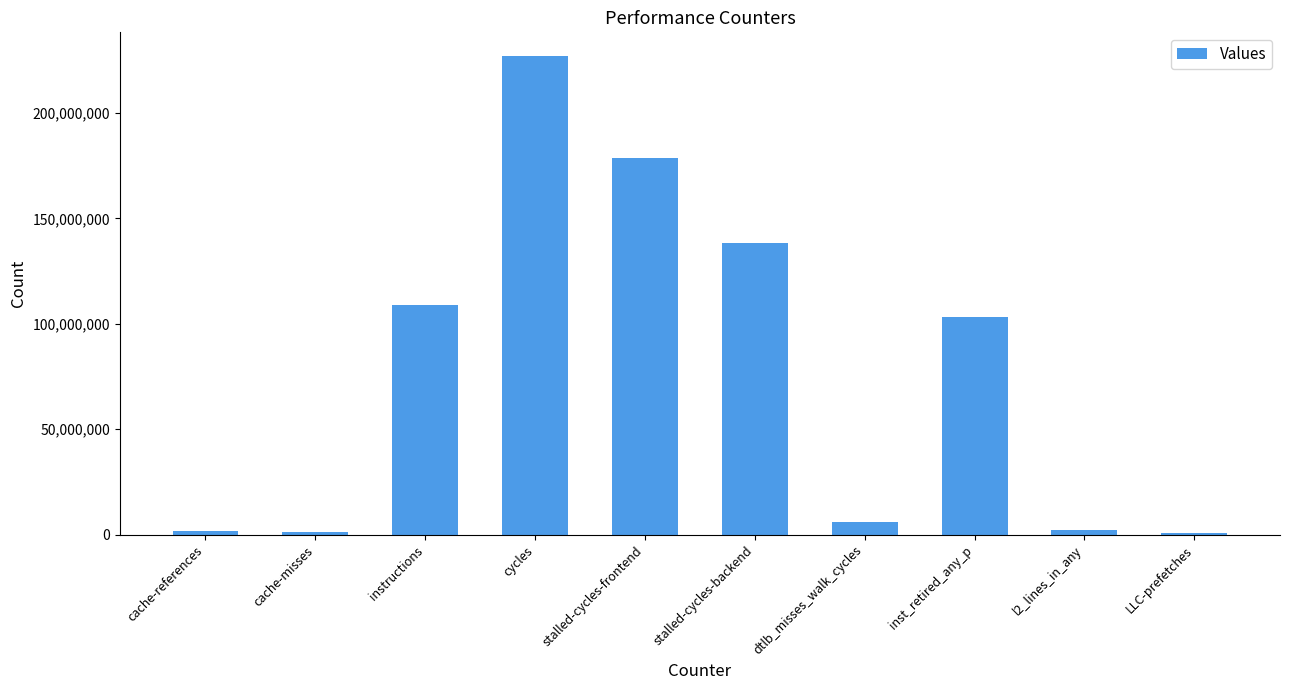

What is the difference between the maximum and minimum values?

225980930